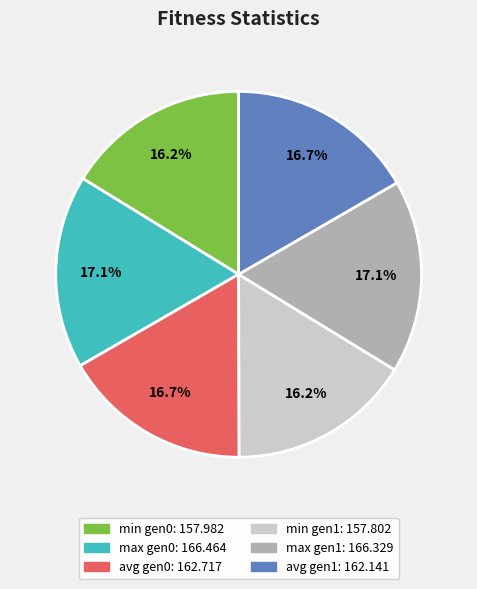

Is there a majority slice in this chart?

No